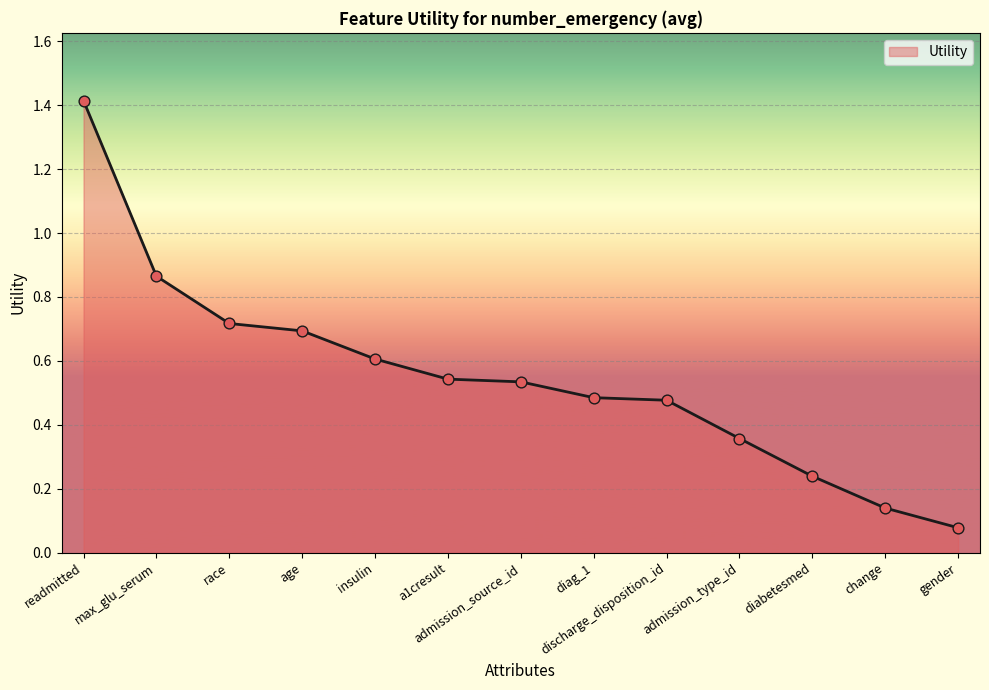

What is the change in value from age to admission_source_id?

-0.2